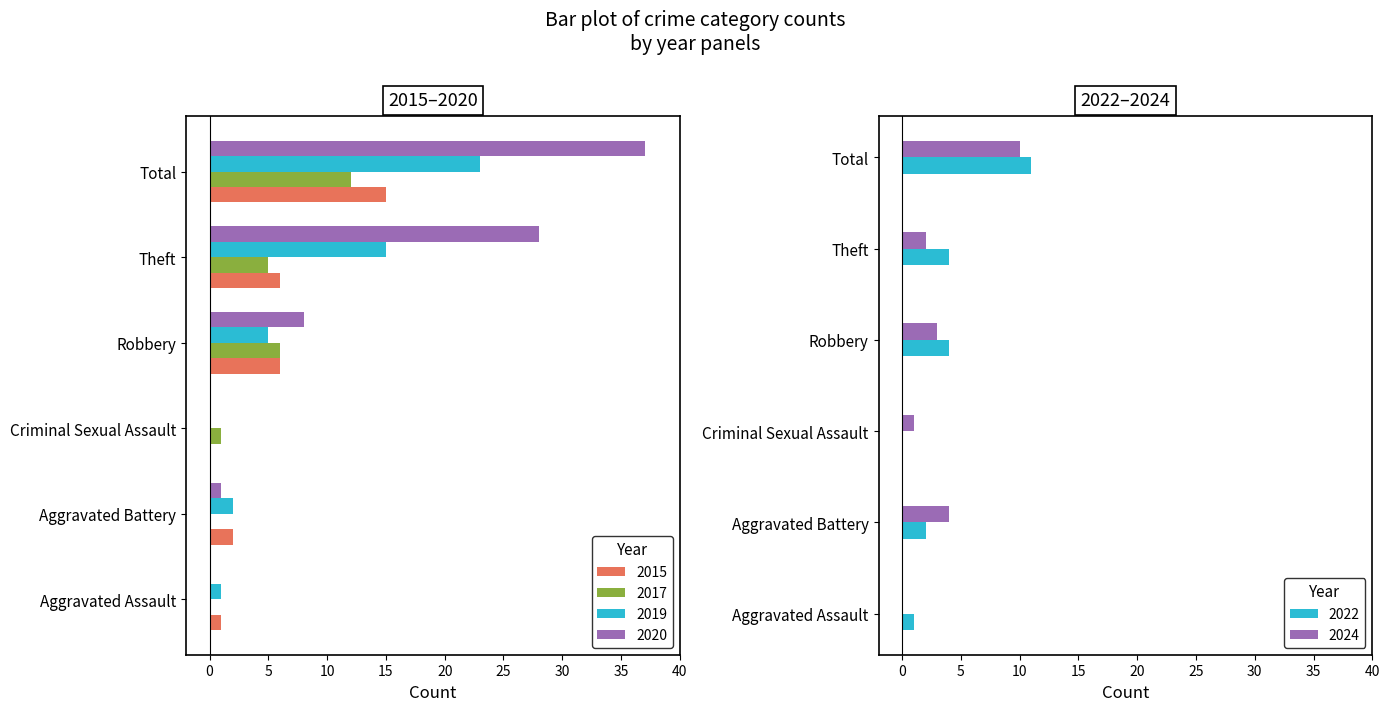

Which series has the largest total across all categories?

2020